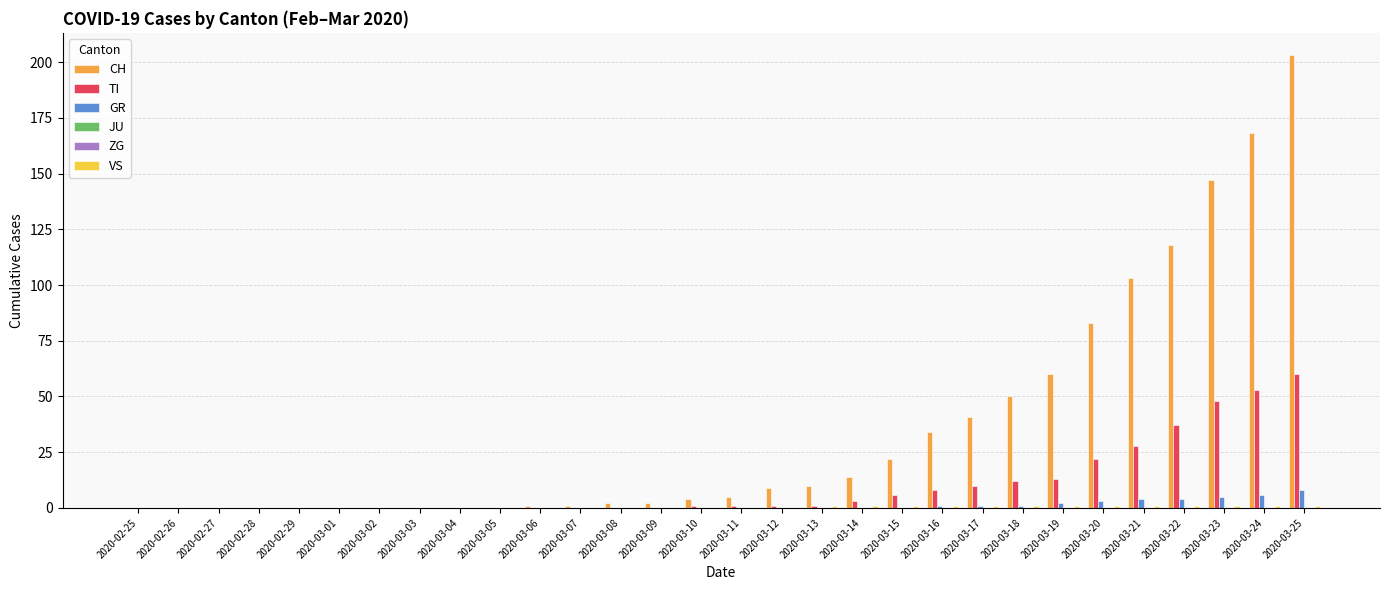

How many bars are there in total?

180